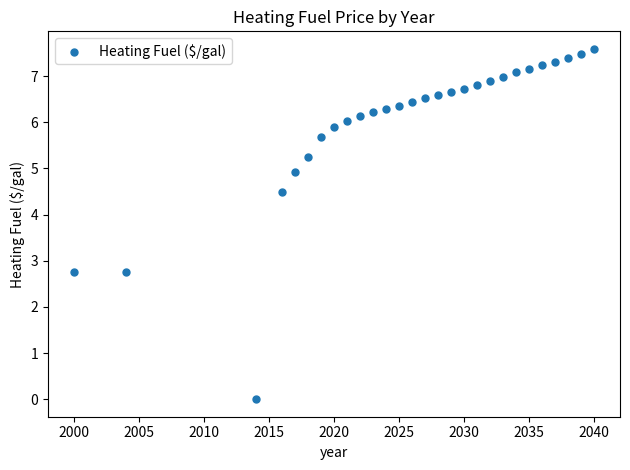

What is the range of X values (max minus min)?

40.0